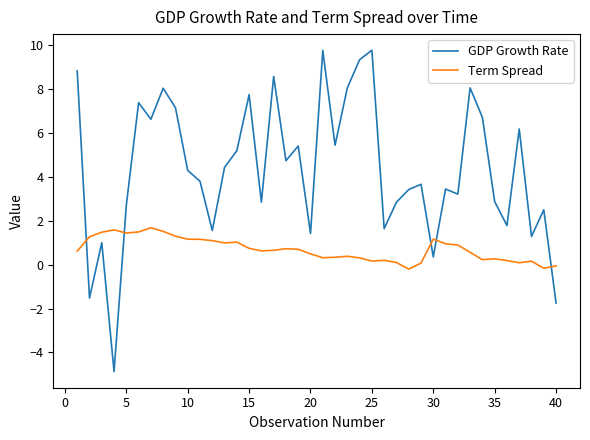

What is the lowest value of the GDP Growth Rate series?

-4.9